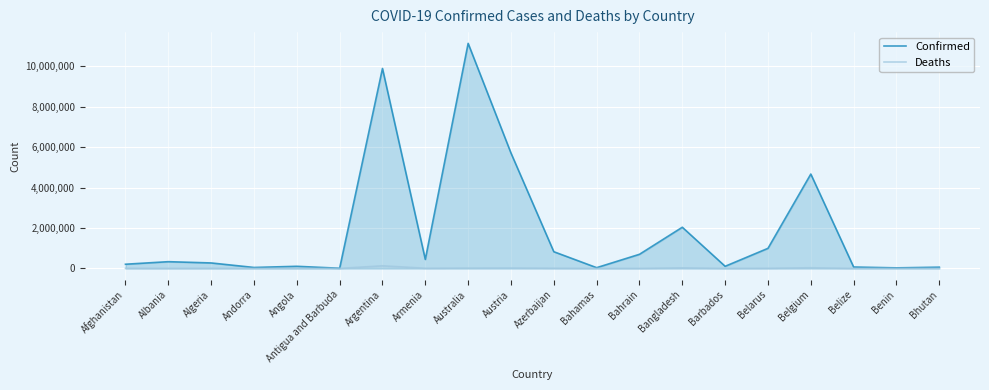

What is the sum of all Confirmed values?

37680698